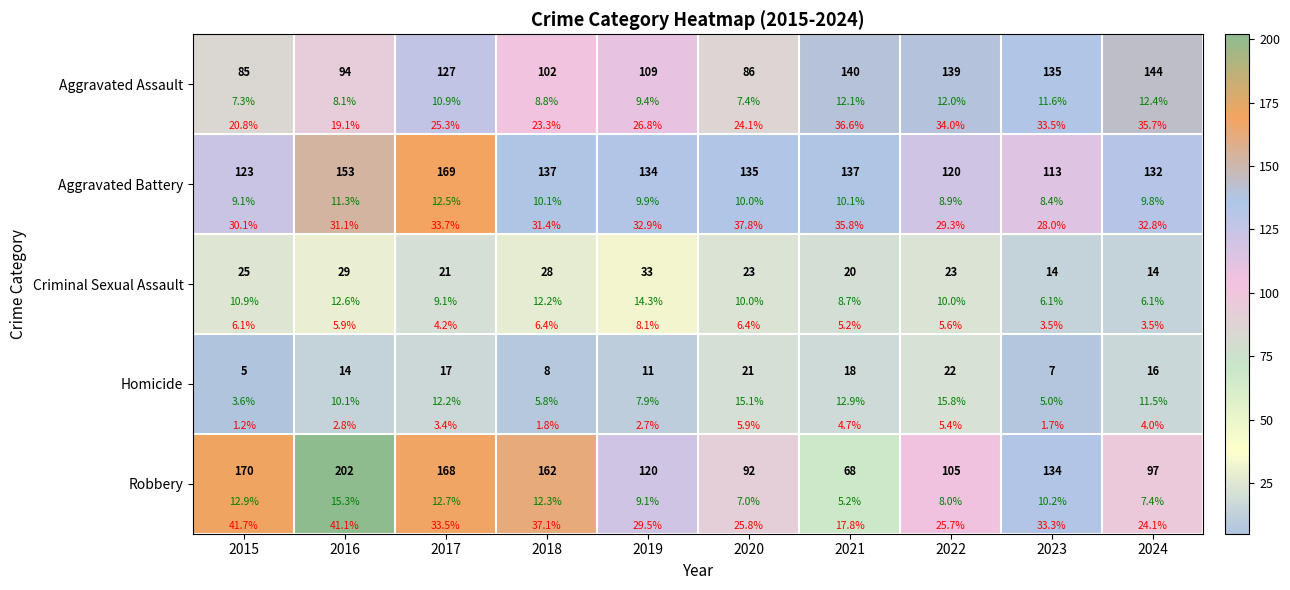

Which has a higher value, 2016 or 2021?

2021